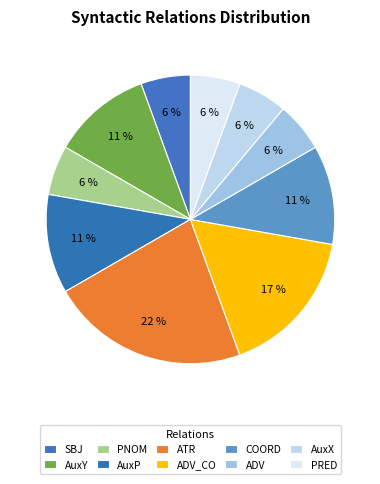

Which has a higher value, COORD or ATR?

ATR